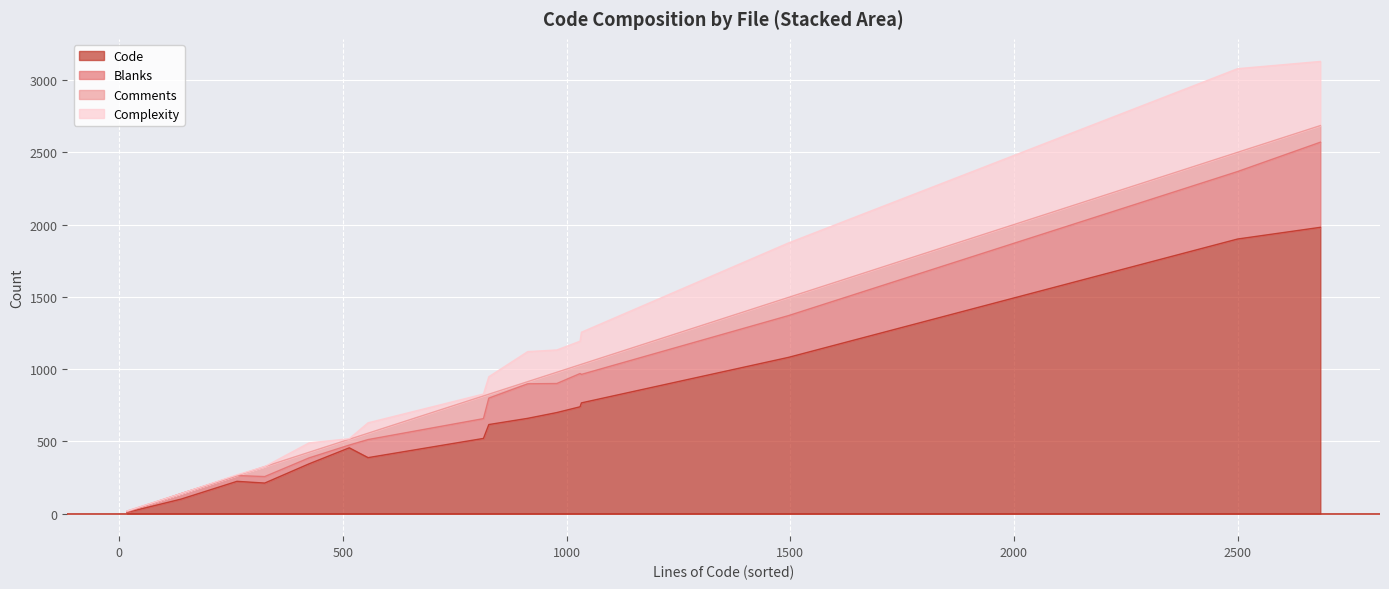

What are all the series names shown in the legend?

Code, Blanks, Comments, Complexity